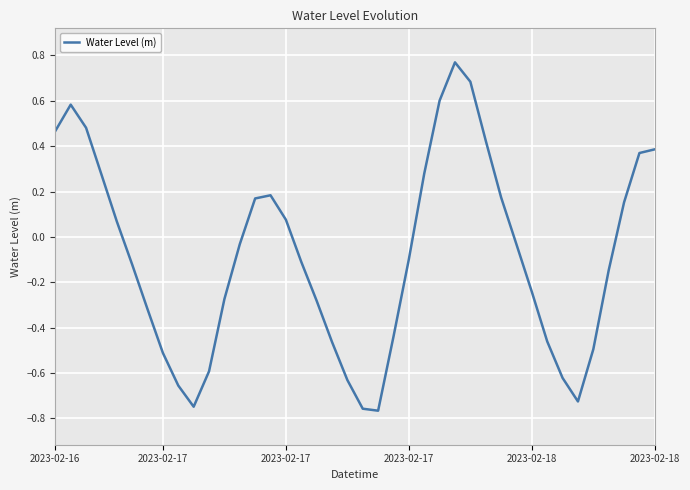

True or false: there are more than 2 points higher than both neighbors.

True